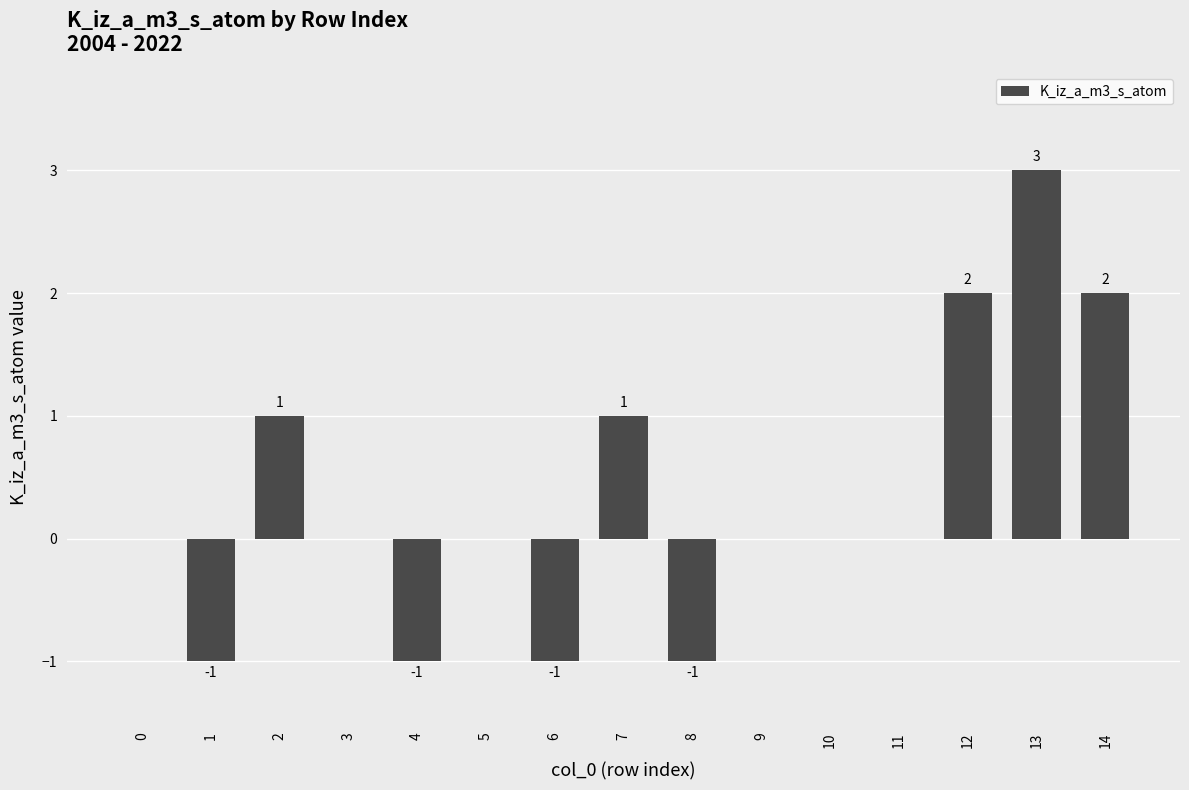

True or false: the data shows 2 at 12.

True